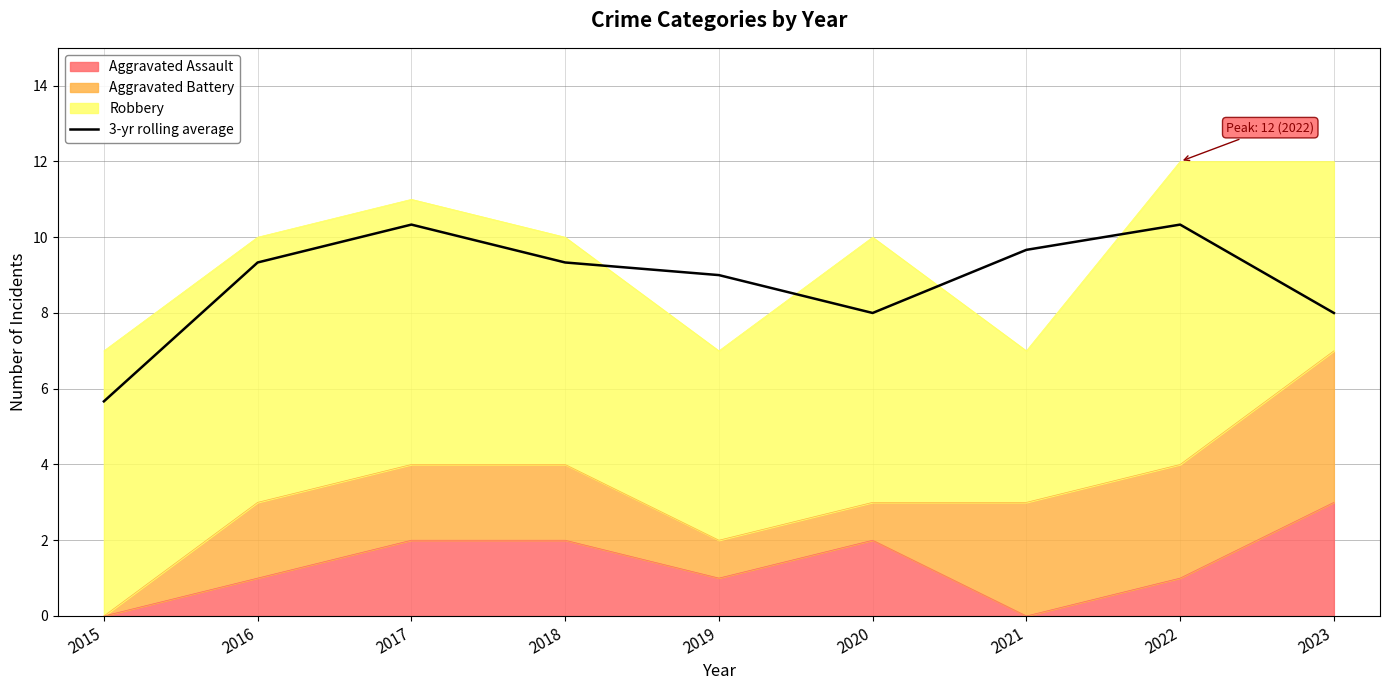

What is the change in value from 2019 to 2020?

-1.0